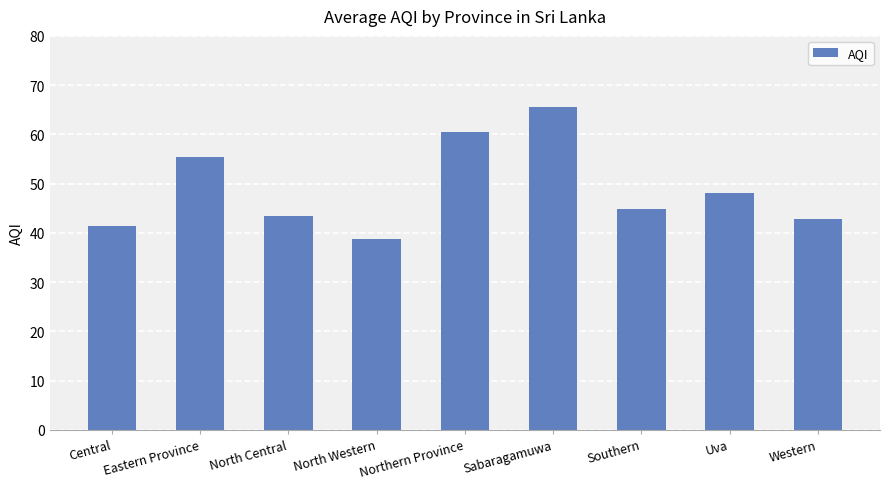

What is the value of the 4th bar from the left?

38.7